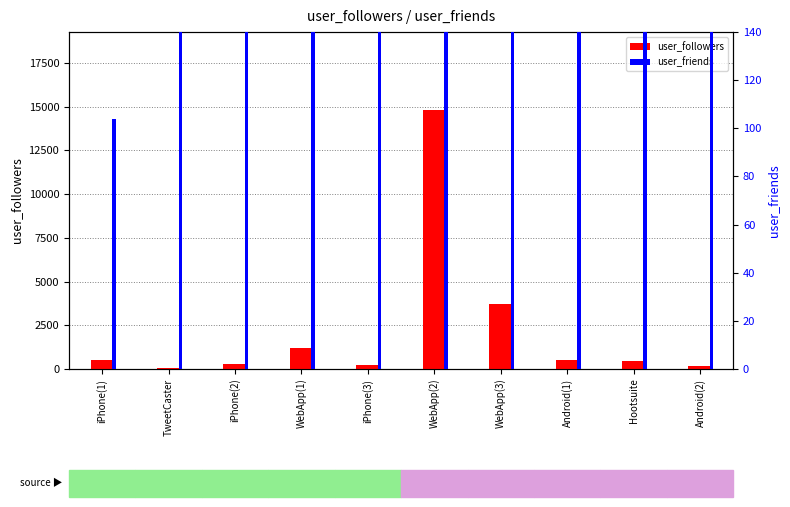

True or false: user_followers has a value of 345 at iPhone(3).

False